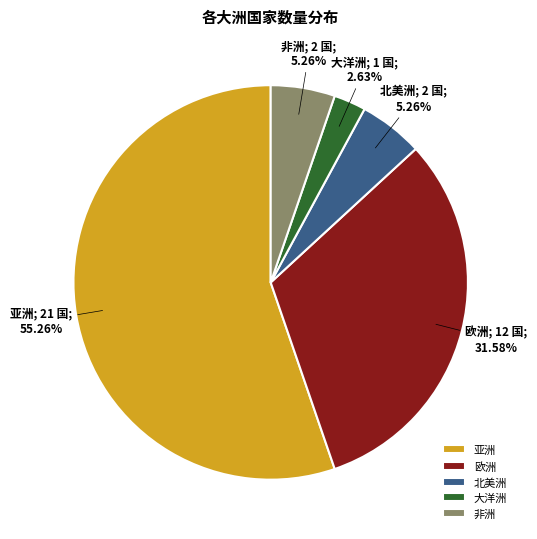

To the nearest percent, what portion does 北美洲 represent?

5%